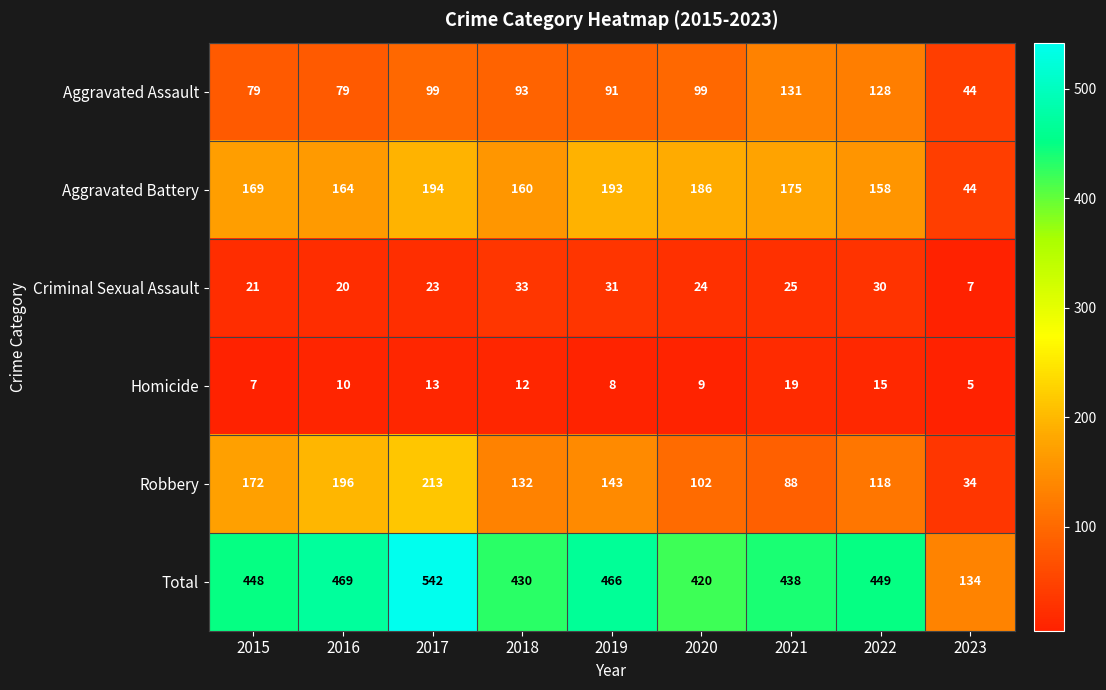

What is the total value across all series at 2020?

840